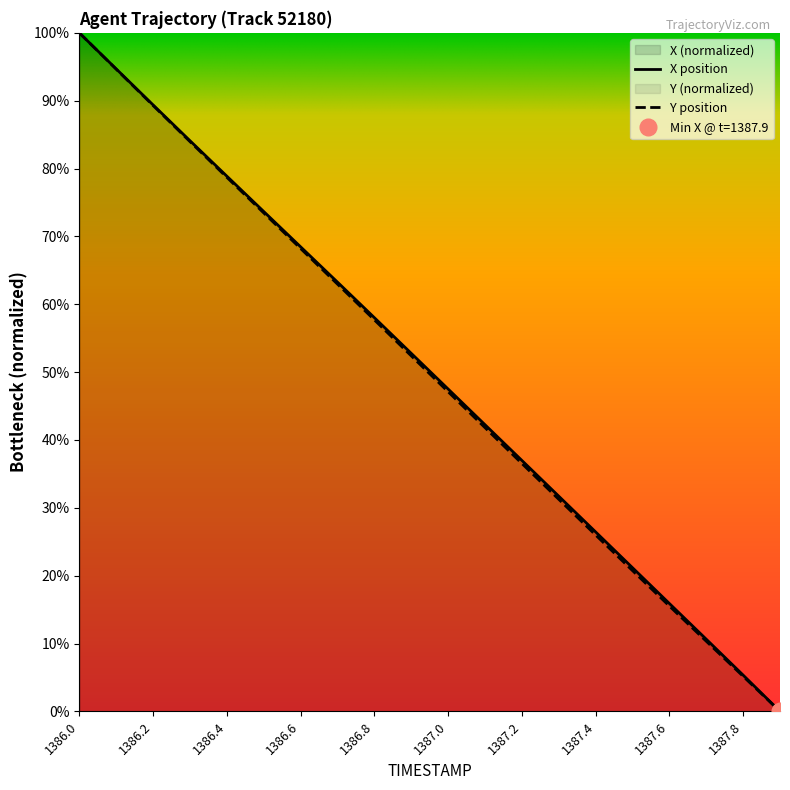

True or false: X has more than 2 points higher than both neighbors.

False